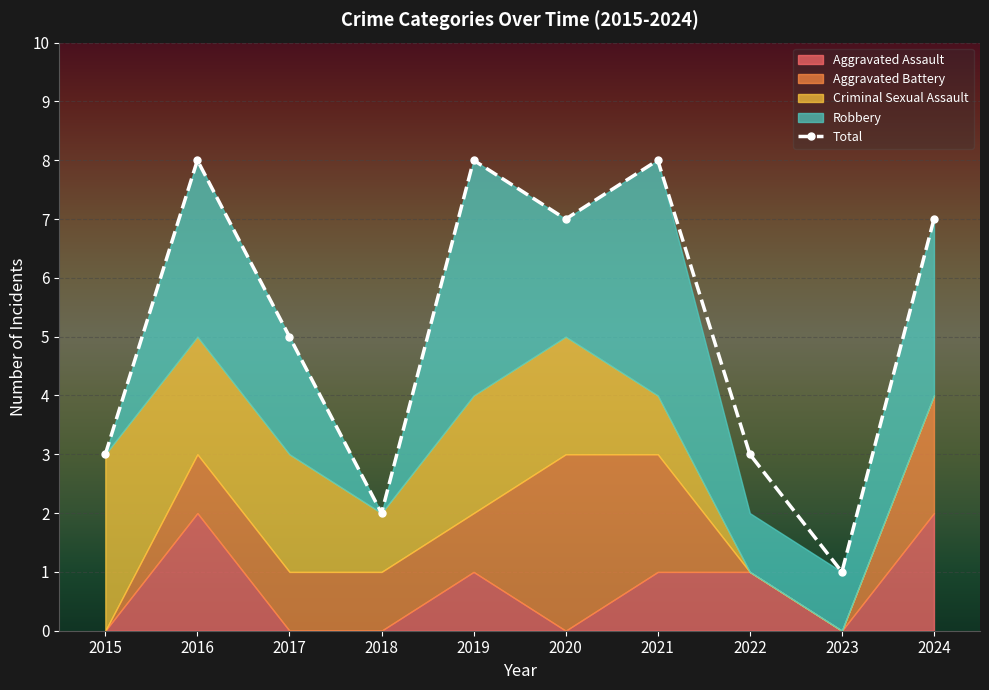

What is the greatest value displayed?

8